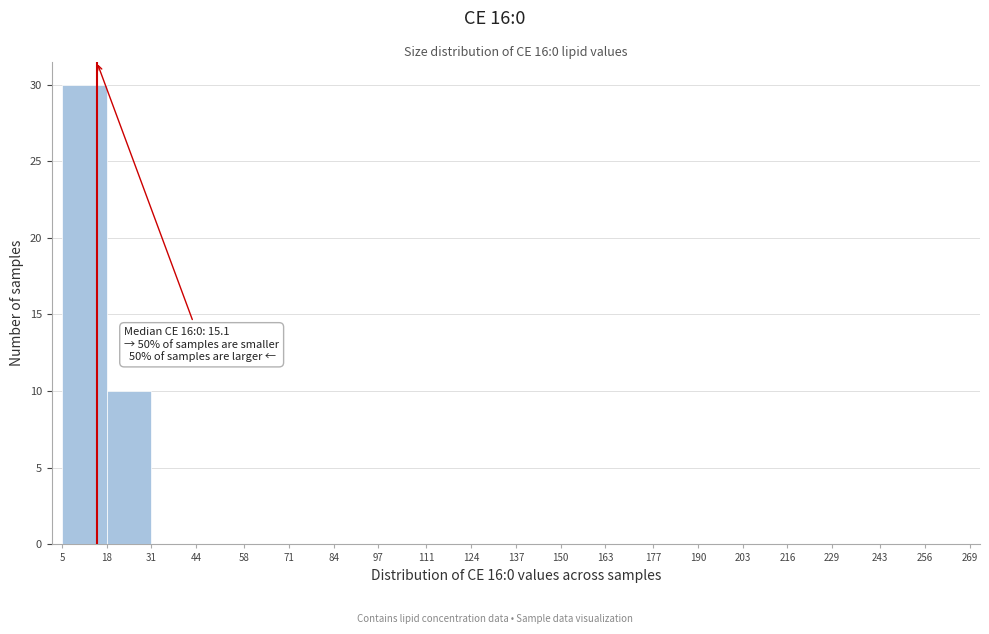

Which range on the x-axis has the tallest bar?

5 to 18